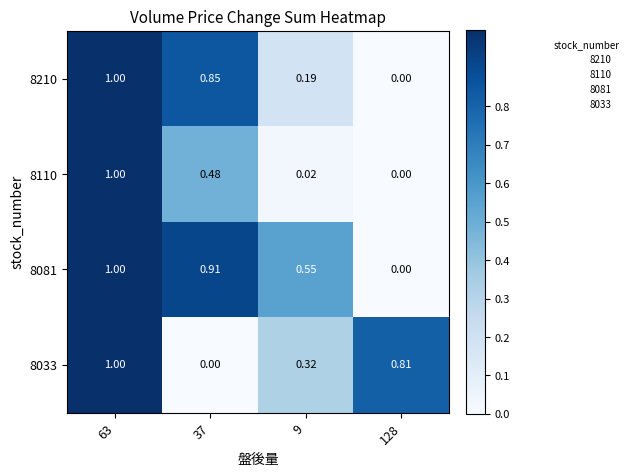

Is the value of 8033 at 63 greater than the value of 8081 at 37?

Yes